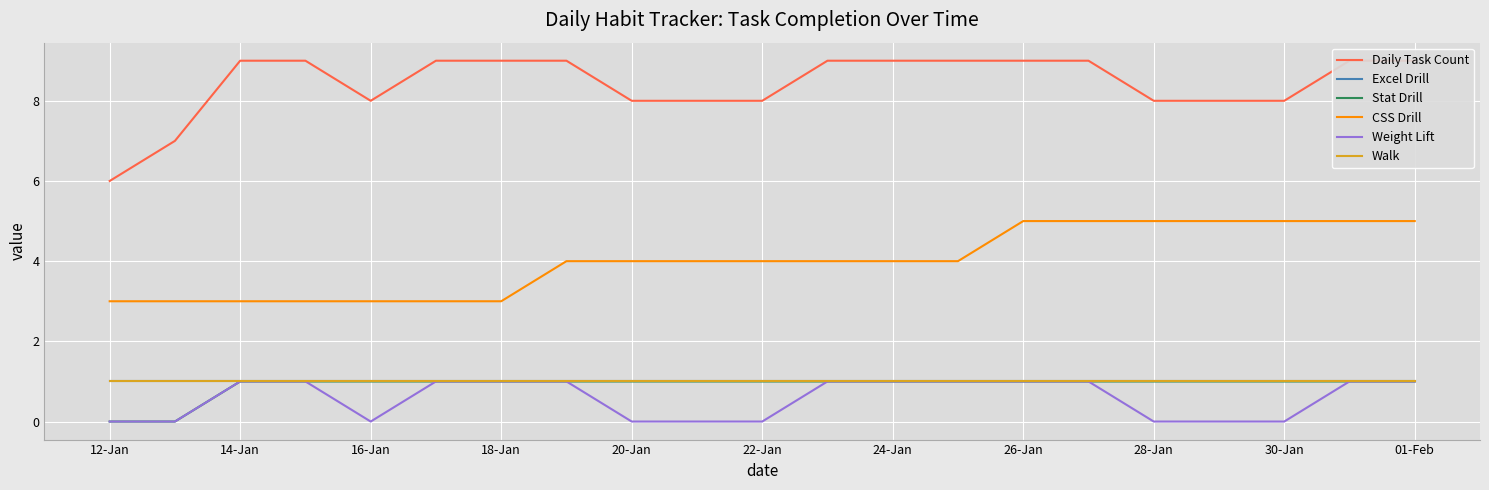

True or false: CSS Drill and Daily Task Count intersect in this chart.

False